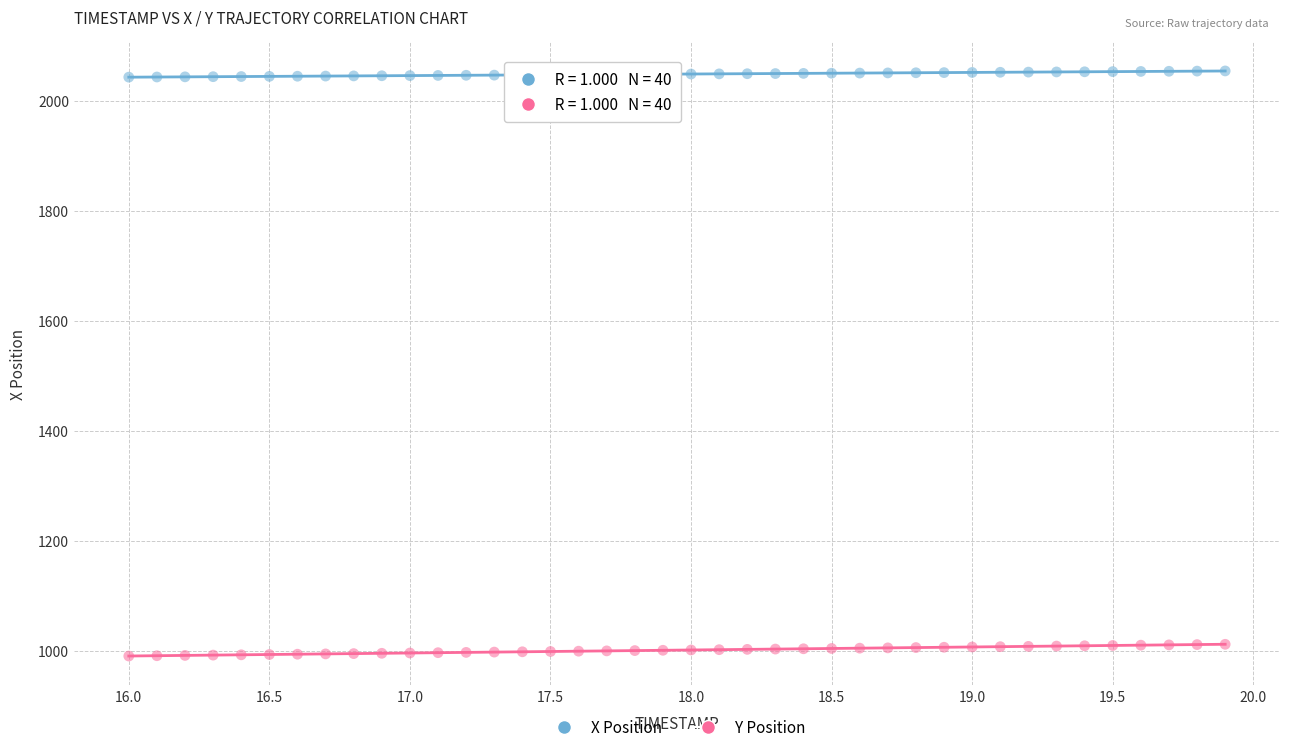

Which series contains the lowest Y value?

Y Position